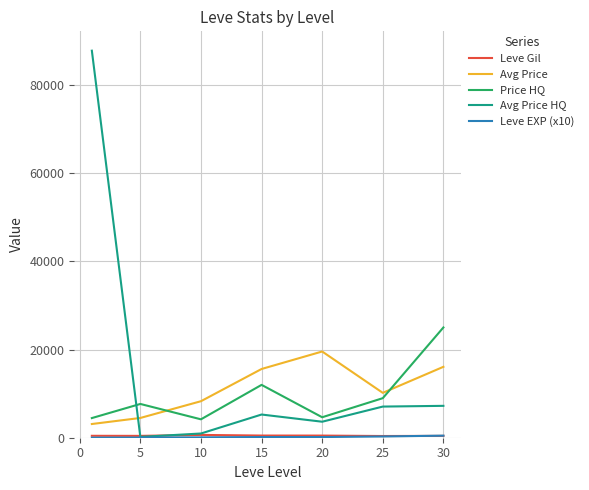

What is the maximum value shown in the chart?

87751